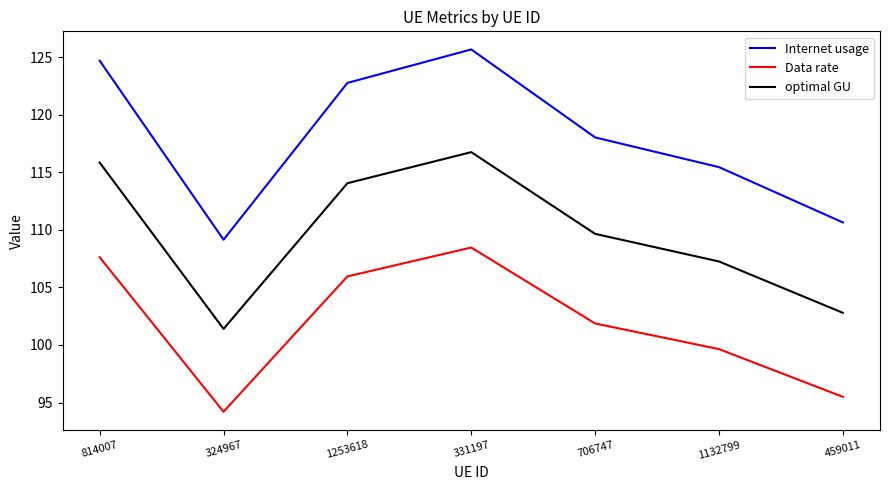

Rank the categories by optimal GU value from lowest to highest.

324967, 459011, 1132799, 706747, 1253618, 814007, 331197